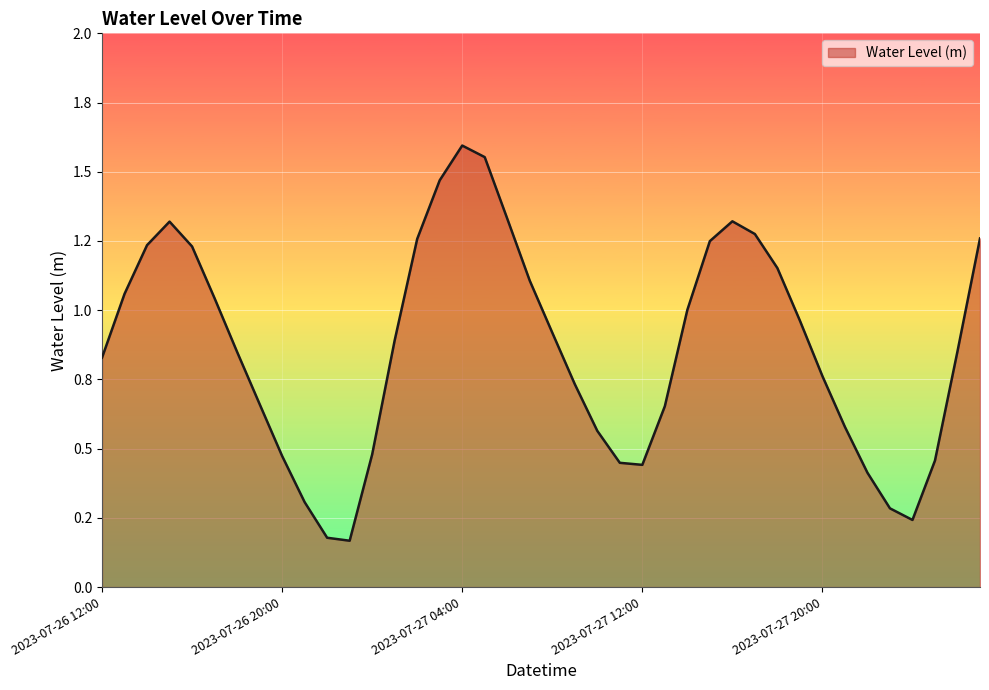

Does the chart display data point markers on the line(s)?

No